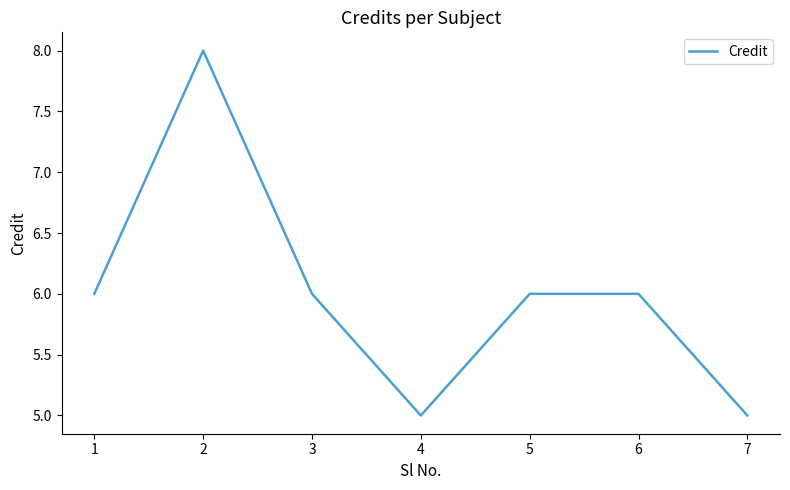

What is the maximum value shown in the chart?

8